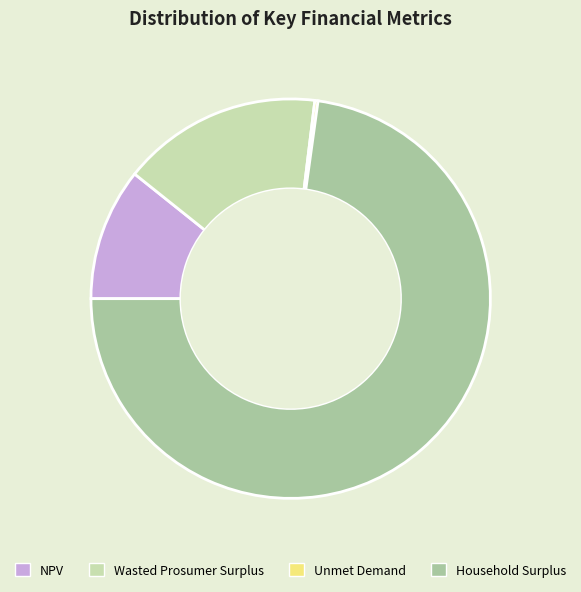

Combined, do Household Surplus and NPV account for over 50%?

Yes